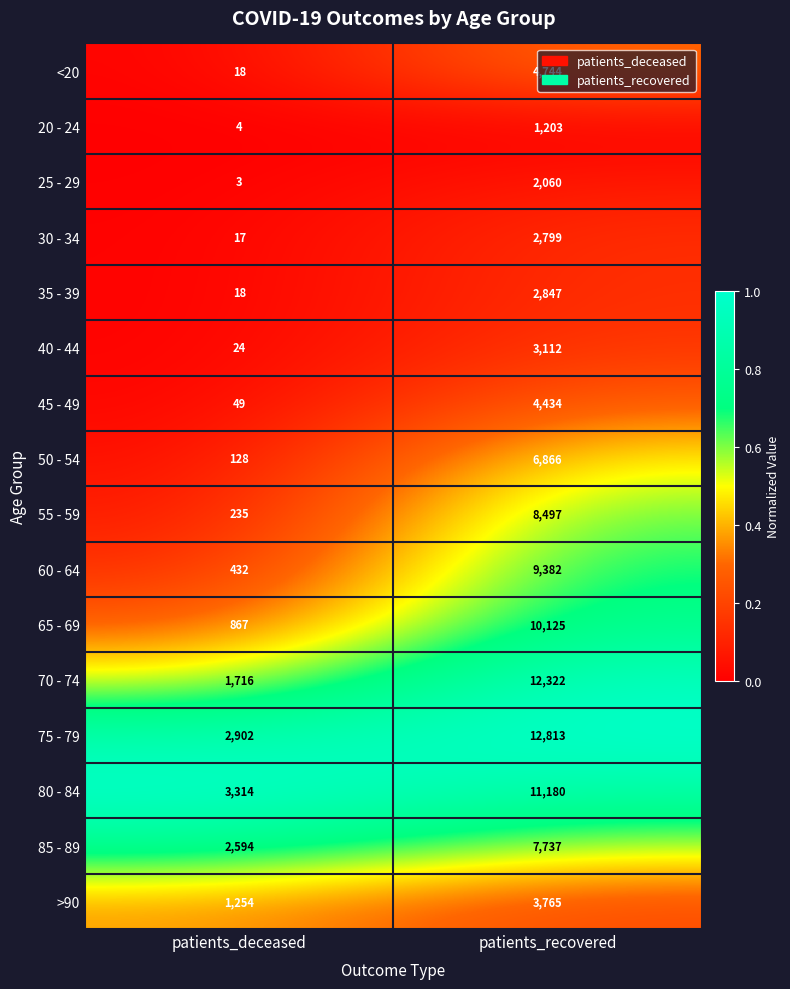

What is the difference between the highest and lowest values at patients_deceased?

3311